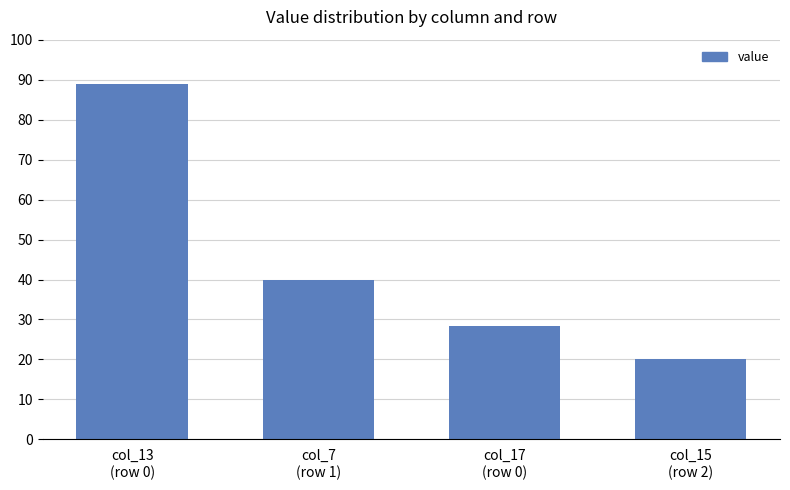

Does the chart contain any negative values?

No